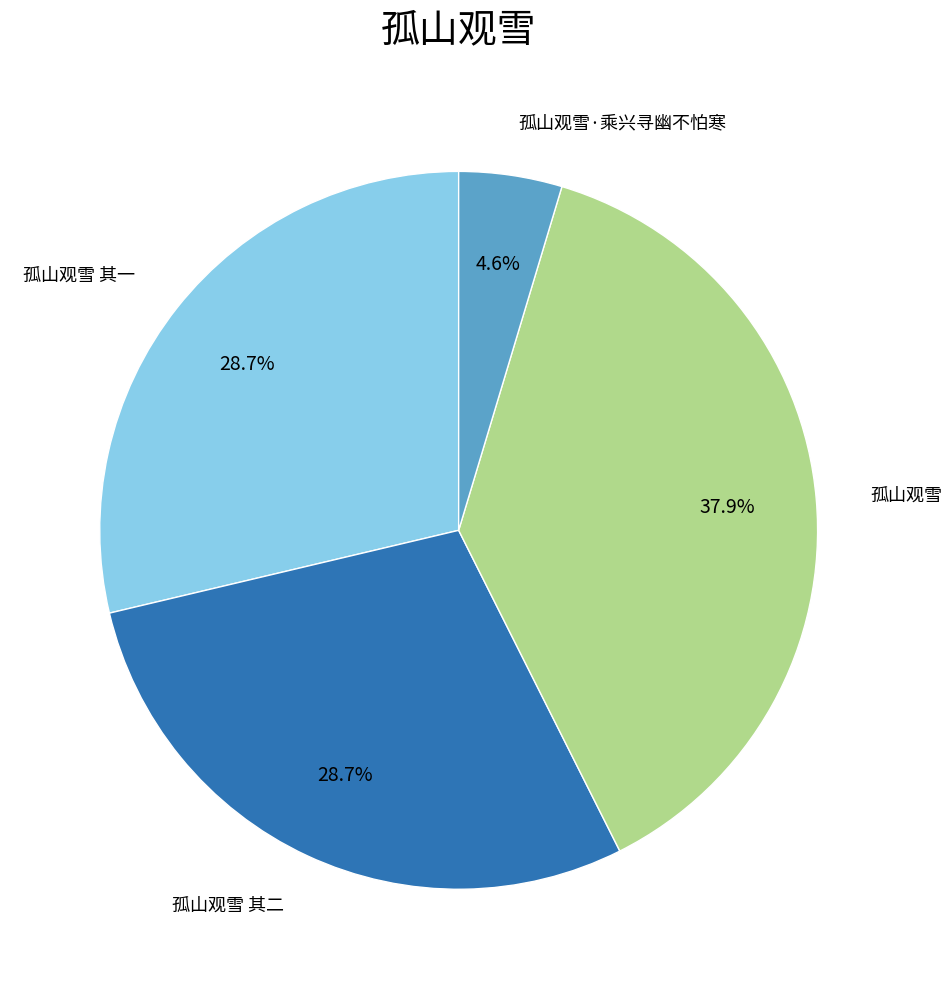

How many slices are in this pie chart?

4